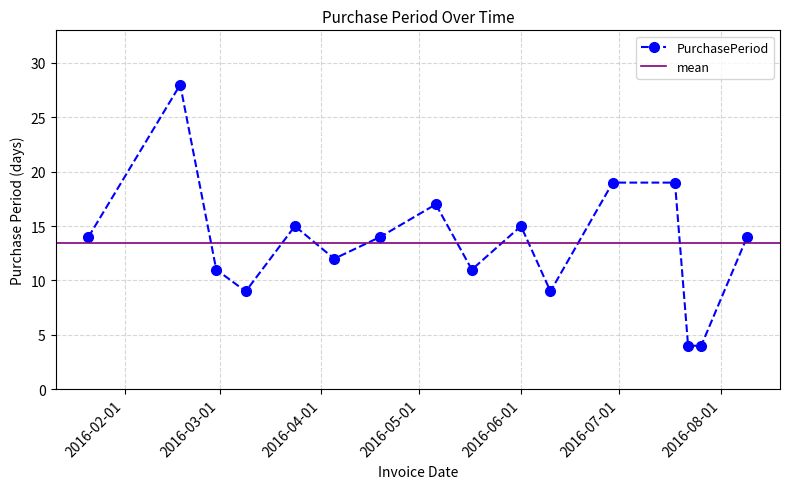

Reading left to right, extract all data points from this chart.

14	28	11	9	15	12	14	17	11	15	9	19	19	4	4	14